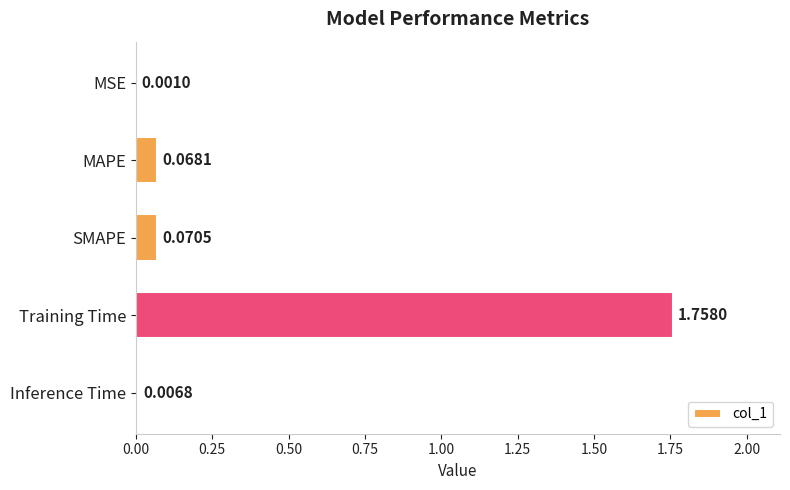

What is the change in value from MSE to Training Time?

+1.8